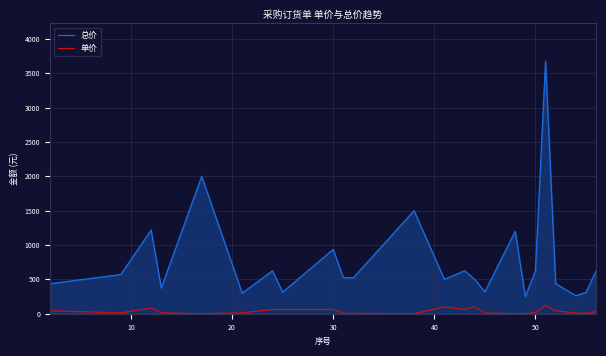

What is the highest value of the 总价 series?

3675.0